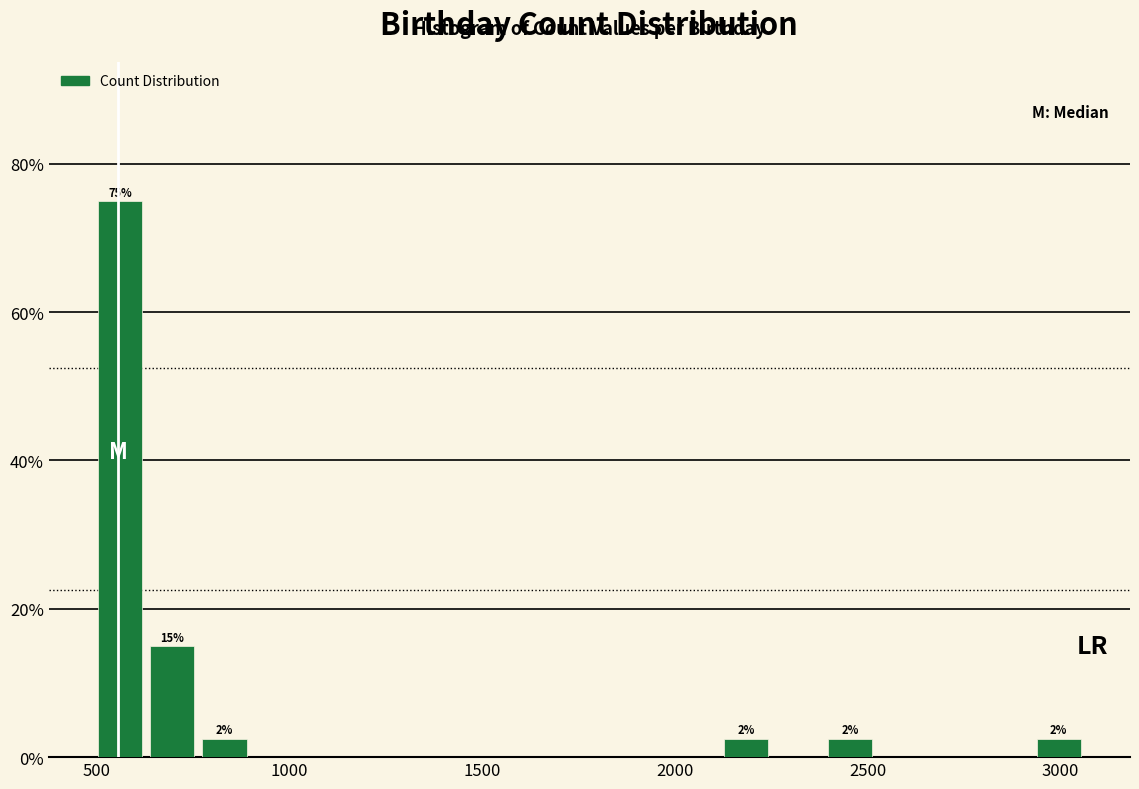

Around what value on the x-axis is the tallest bar? Give the approximate position of its centre, as read against the axis.

550